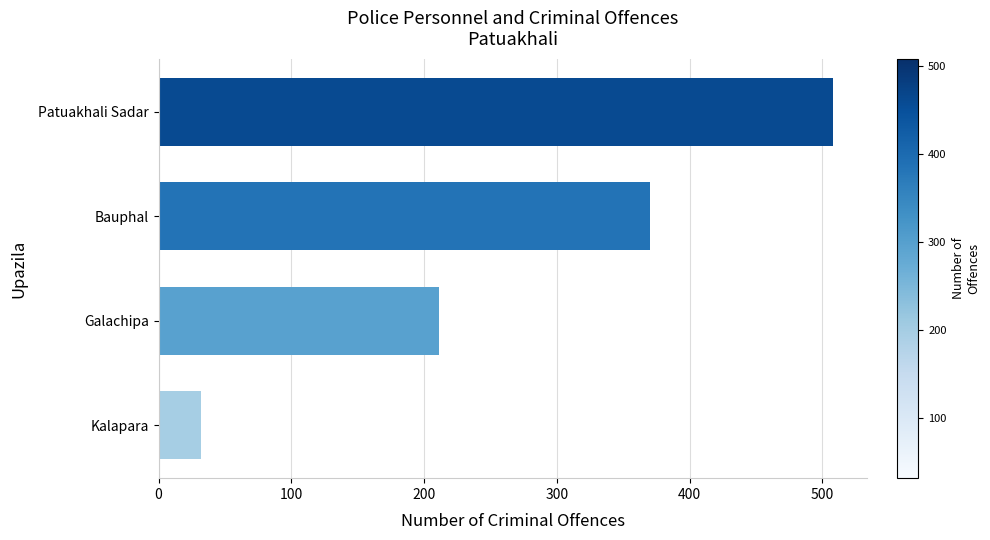

Which has a higher value, Kalapara or Patuakhali Sadar?

Patuakhali Sadar